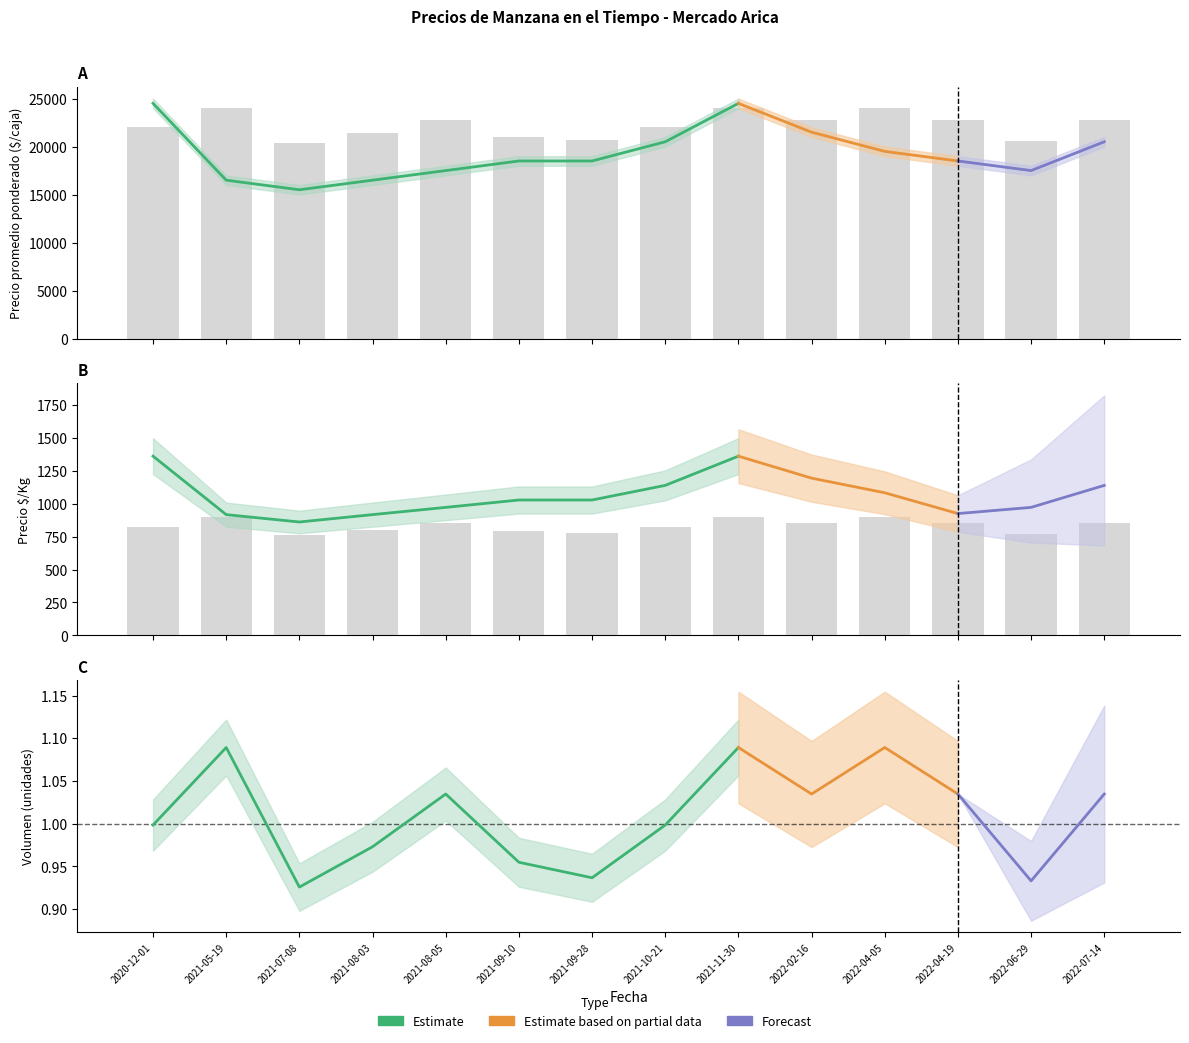

Which category has the lowest value in the Volumen series?

2021-07-08